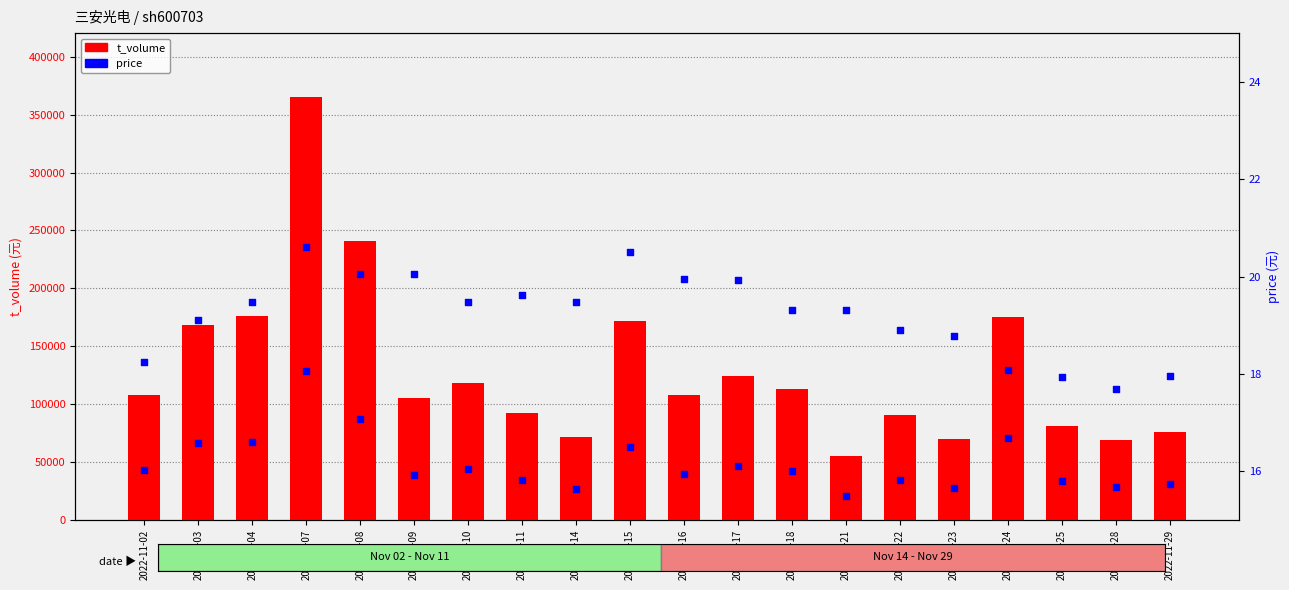

Is the value of t_change (scaled) at 2022-11-14 greater than the value of price at 2022-11-11?

Yes